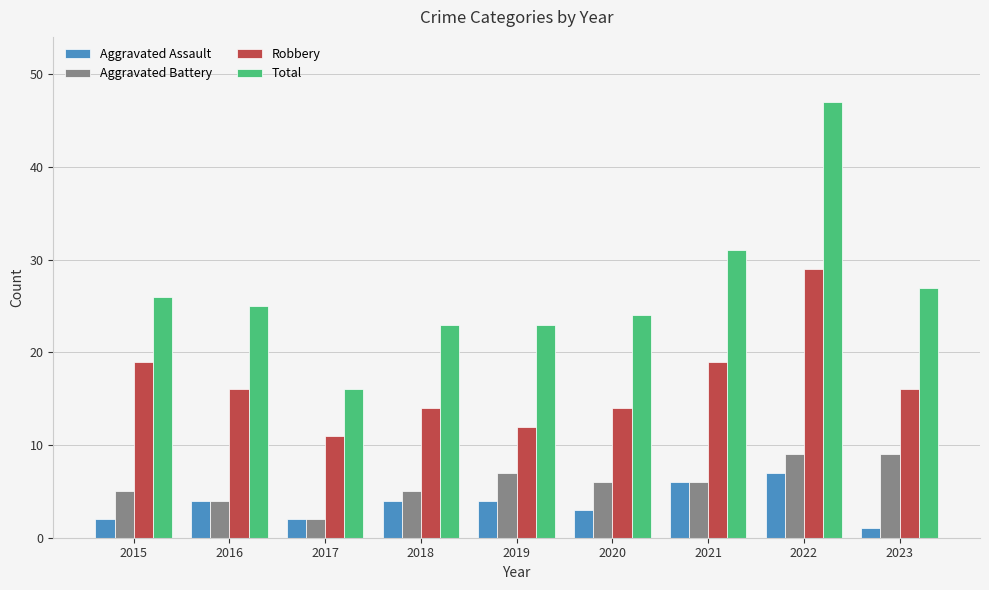

The value of Total at 2019 is 23. True or false?

True